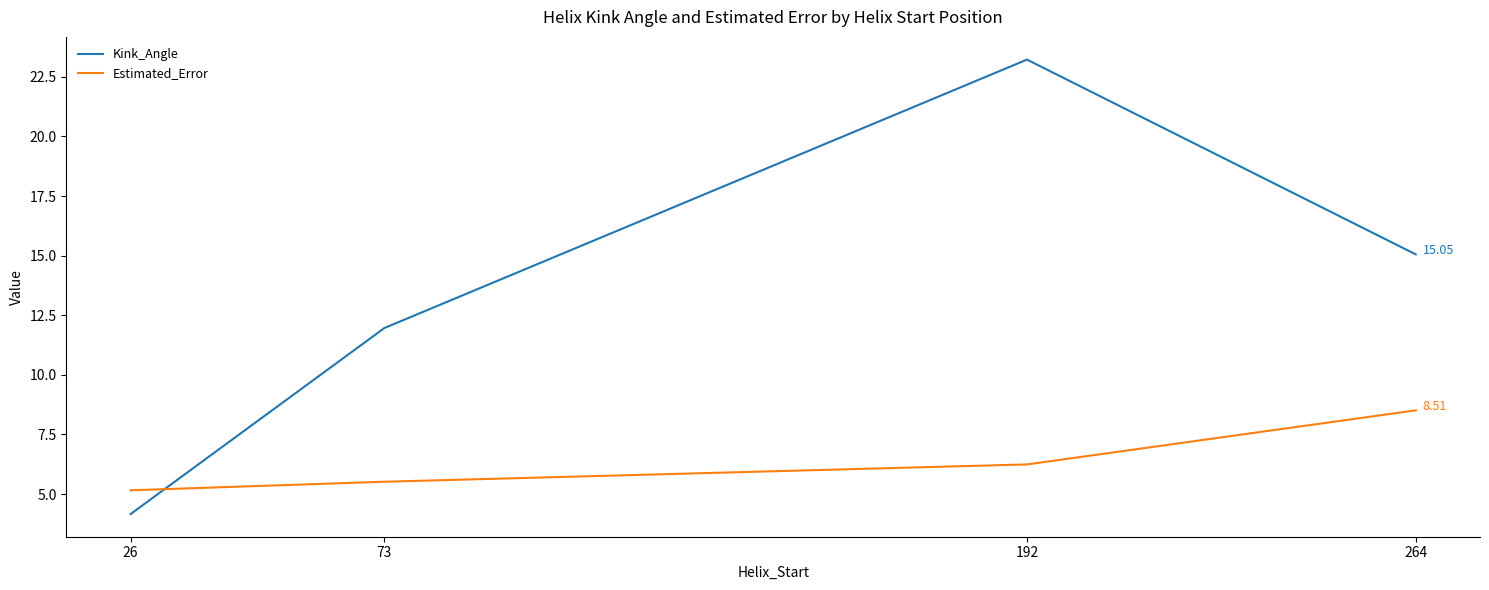

Between 26 and 264, which series saw the biggest shift?

Kink_Angle